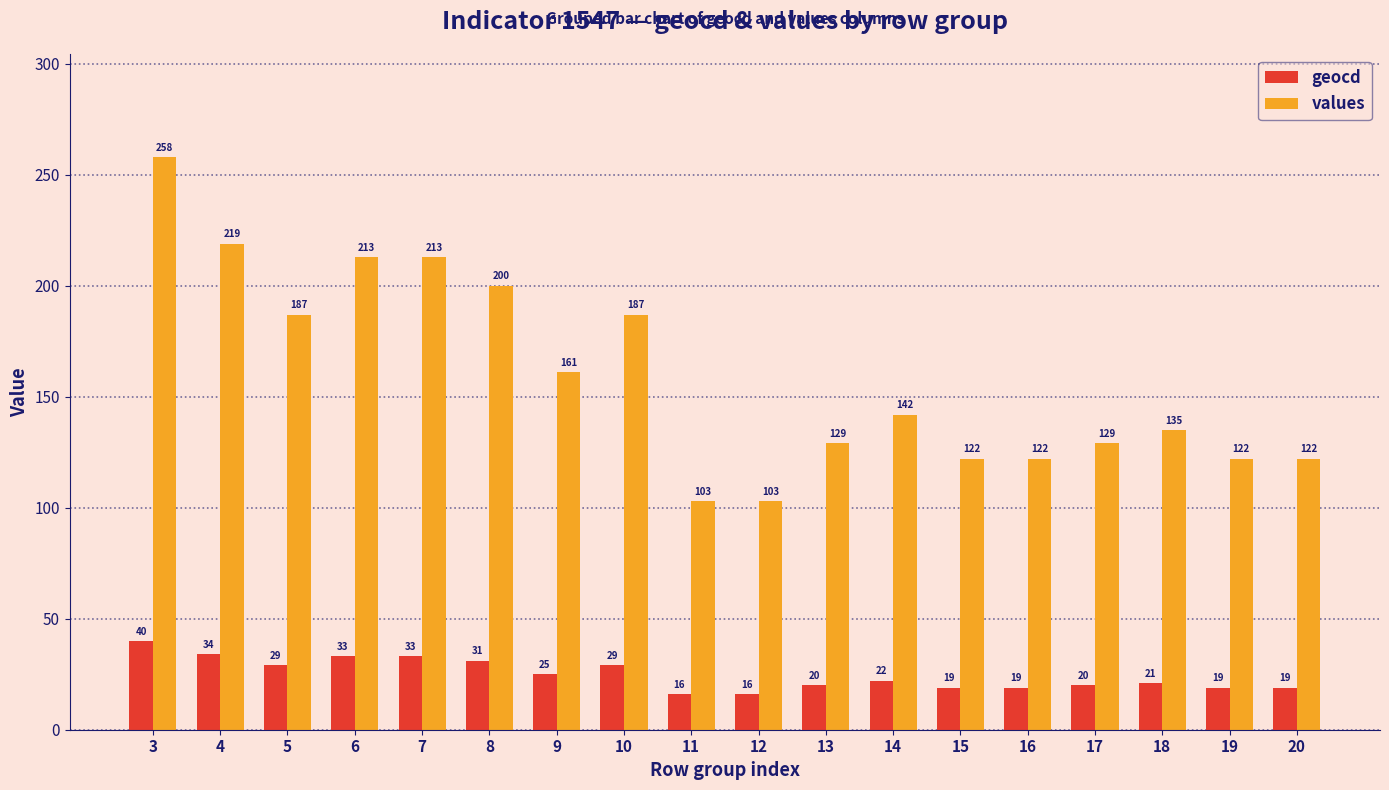

True or false: geocd has a value of 20 at 13.

True